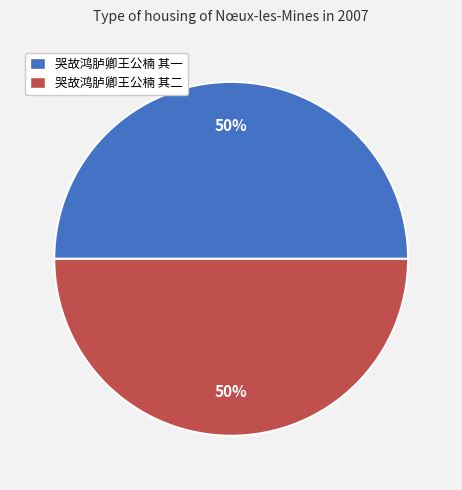

Is it true that 哭故鸿胪卿王公楠 其二 is 57% of the pie?

False